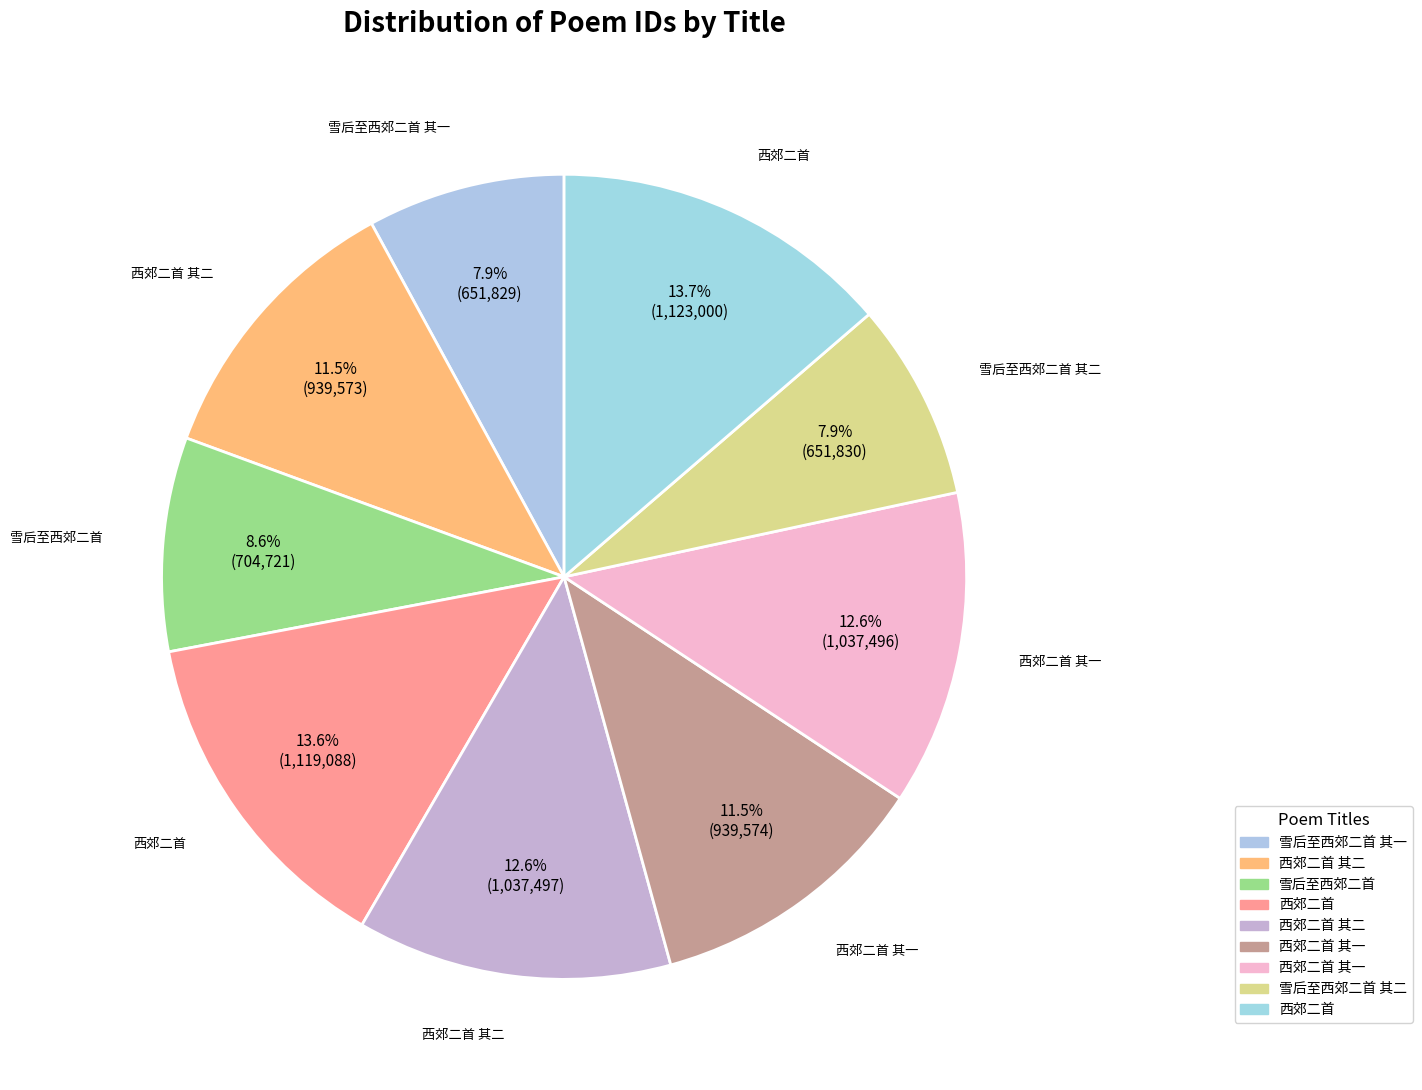

Which category has the smallest portion of the pie?

雪后至西郊二首 其一